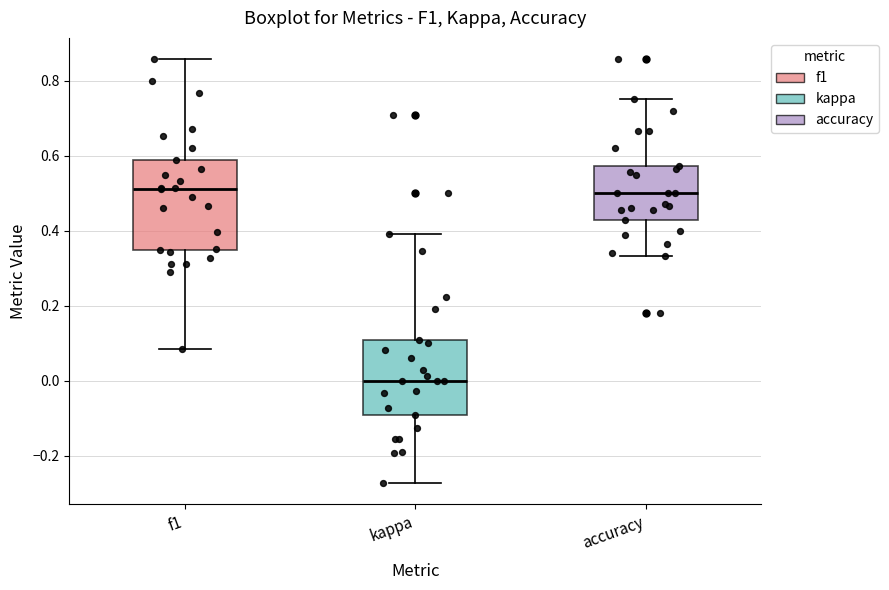

Reading left to right, read every box against the y-axis: the position of its median line, the range the box covers, and the ends of its whiskers. The values are not printed on the chart, so give them approximately, as read against the axis.

f1: median 0.52, box 0.34 to 0.58, whiskers 0.08 to 0.86
kappa: median 0.00, box -0.10 to 0.10, whiskers -0.28 to 0.40
accuracy: median 0.50, box 0.42 to 0.58, whiskers 0.34 to 0.76